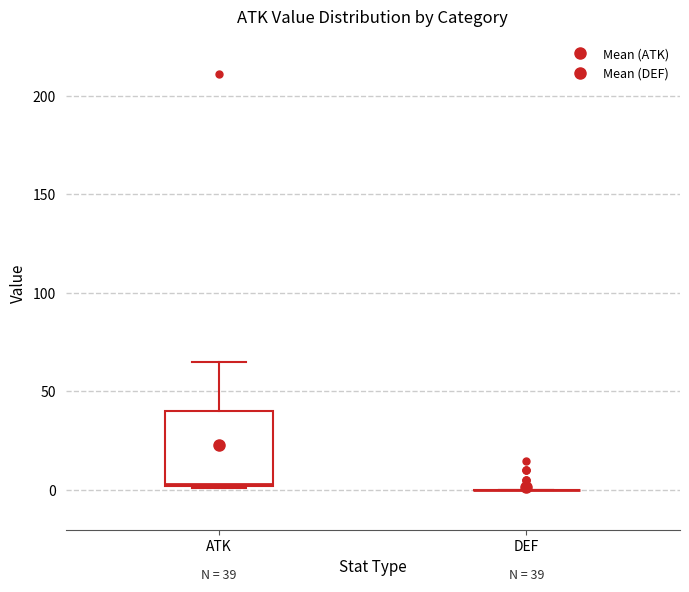

Comparing the boxes themselves (not the whiskers), which one is the tallest?

ATK